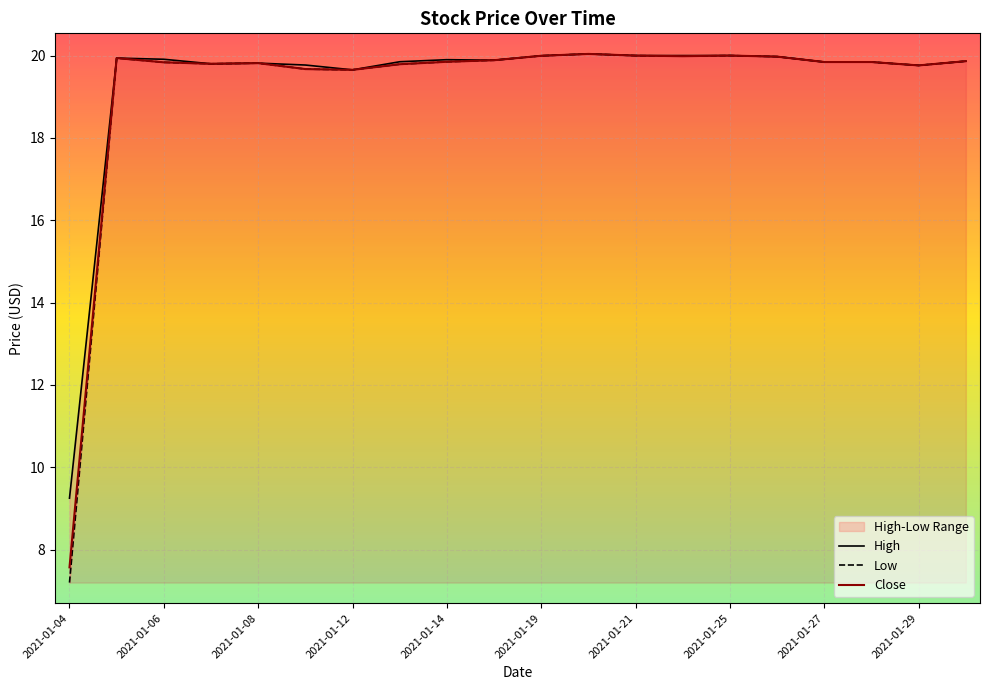

Is it true that Close equals 20.0 at 2021-01-25?

True